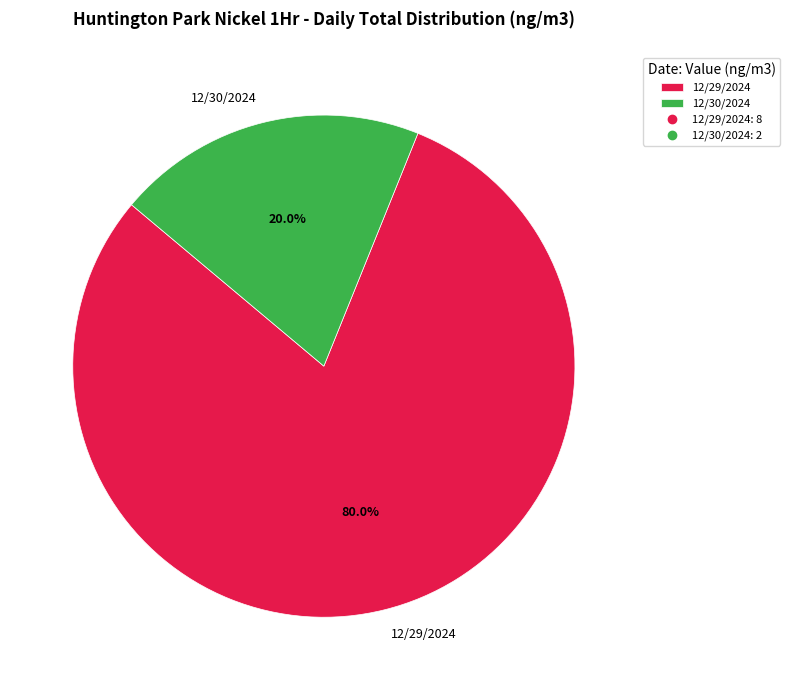

What is the smallest slice in the pie chart?

12/30/2024